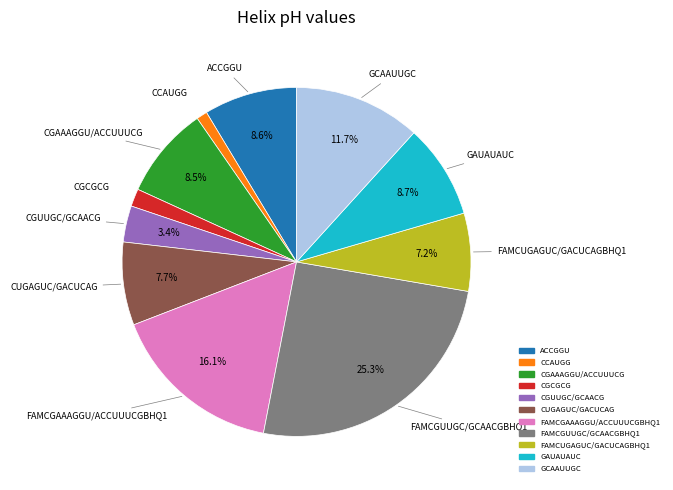

To the nearest percent, what percentage of the pie is FAMCGAAAGGU/ACCUUUCGBHQ1?

16%